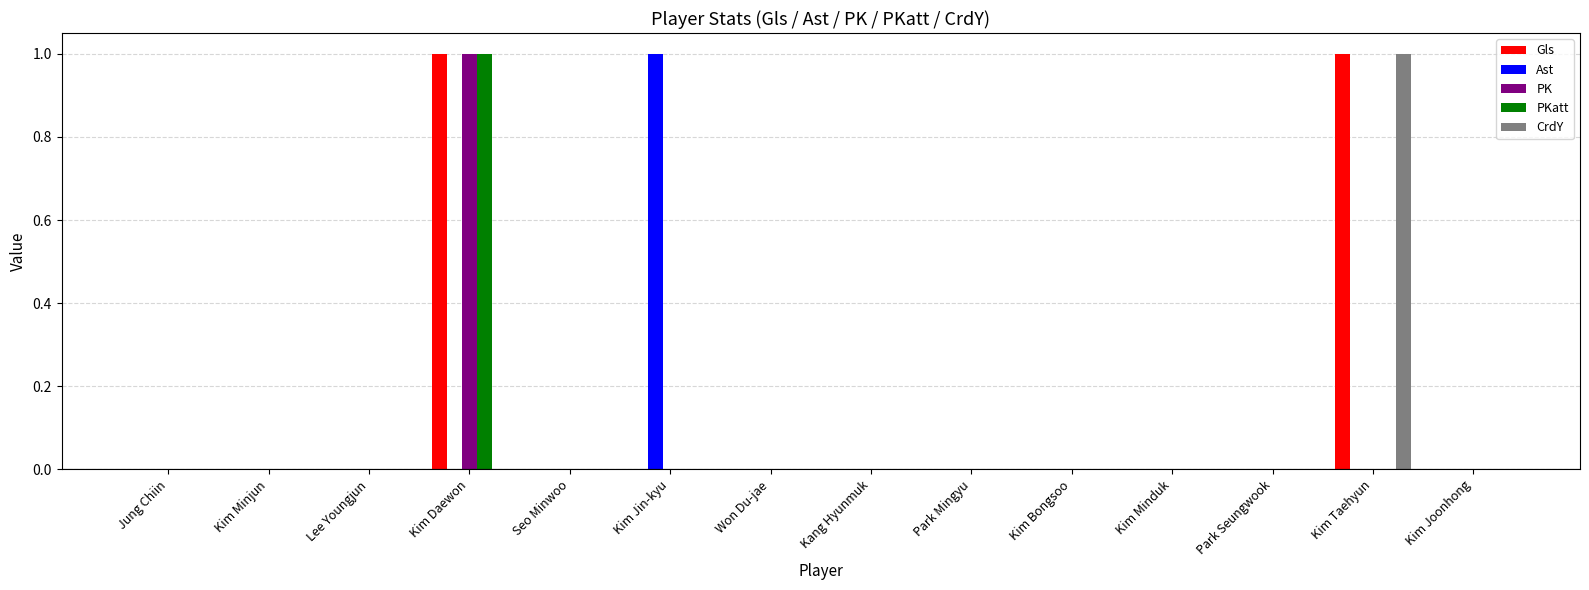

What is the difference between the CrdY values at Kim Taehyun and Seo Minwoo?

1